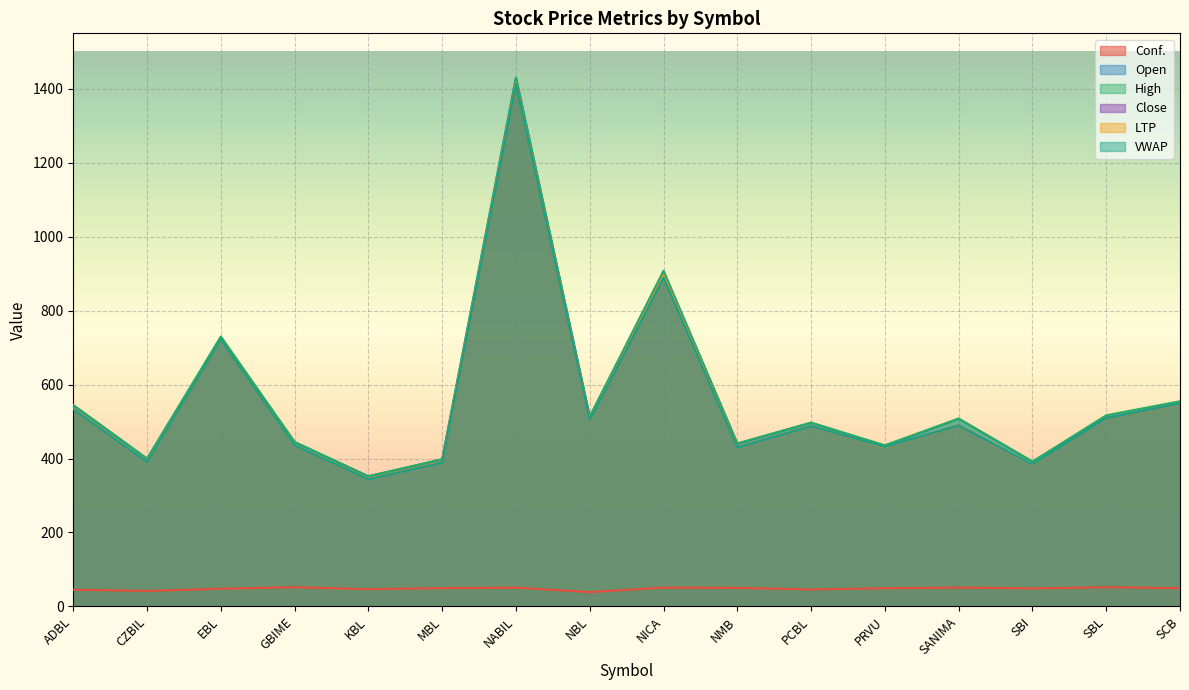

What is the difference between the High values at NICA and NBL?

394.0